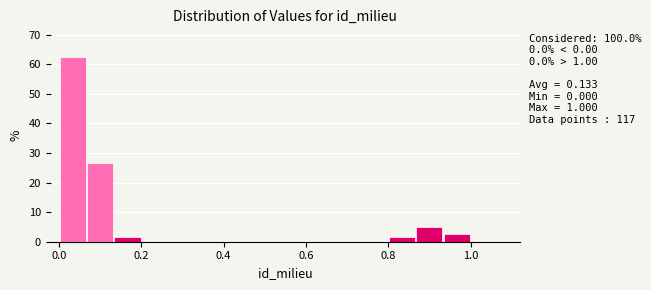

Read against the x-axis, roughly where is the centre of the tallest bar?

0.04